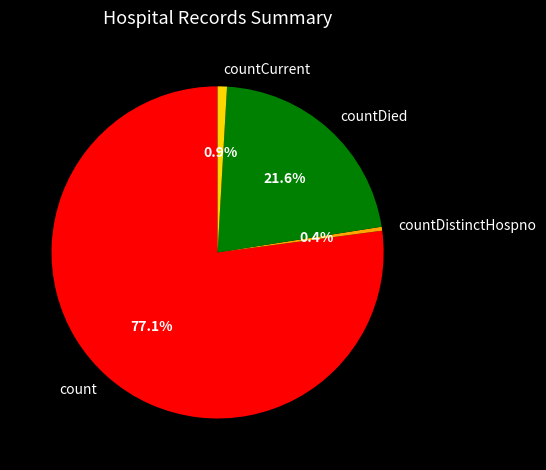

What is the total percentage of countDied and countDistinctHospno?

22.0%